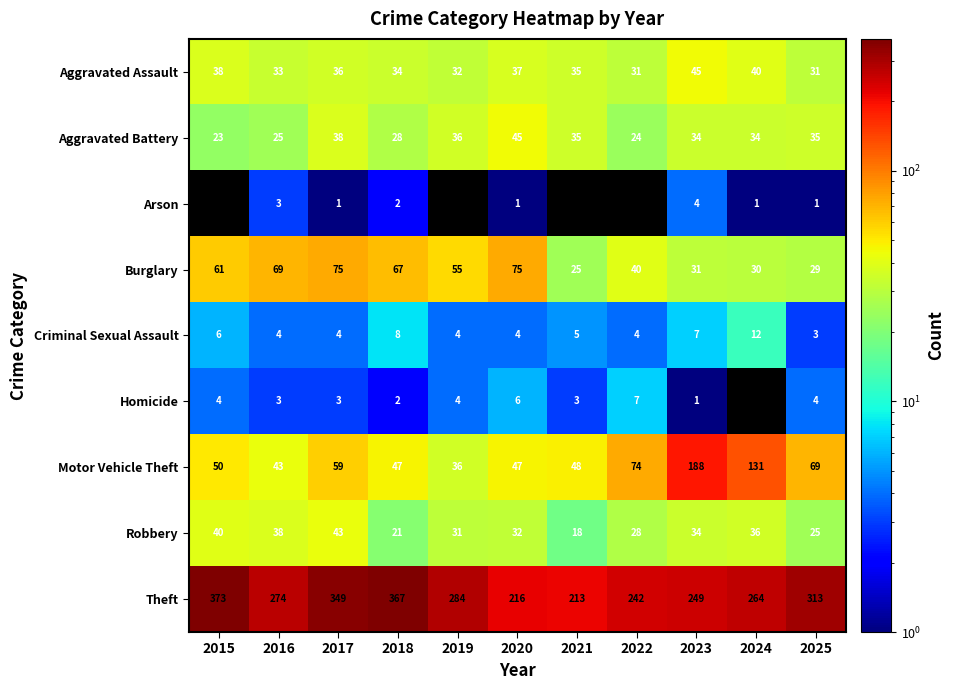

What is the maximum value shown in the chart?

373.0